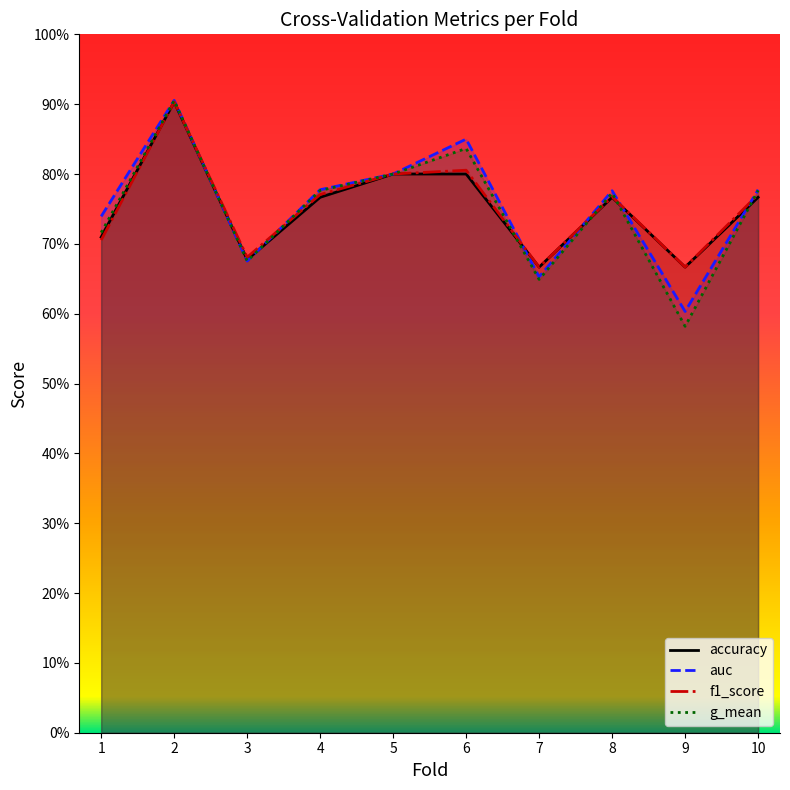

What is the value of the g_mean point at the 3rd from the left?

0.7